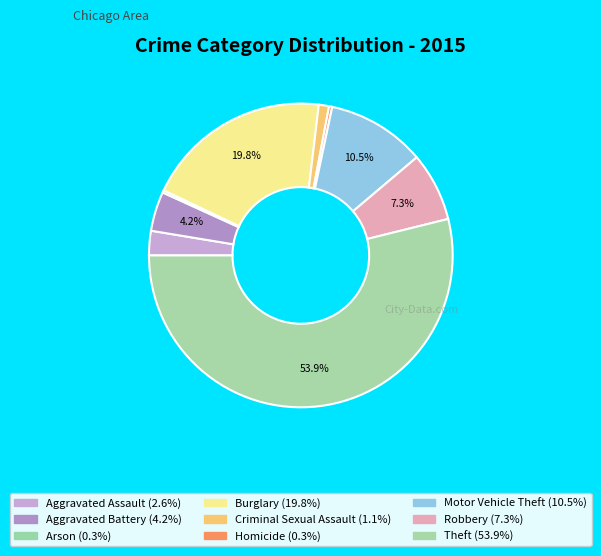

What is the smallest slice in the pie chart?

Arson